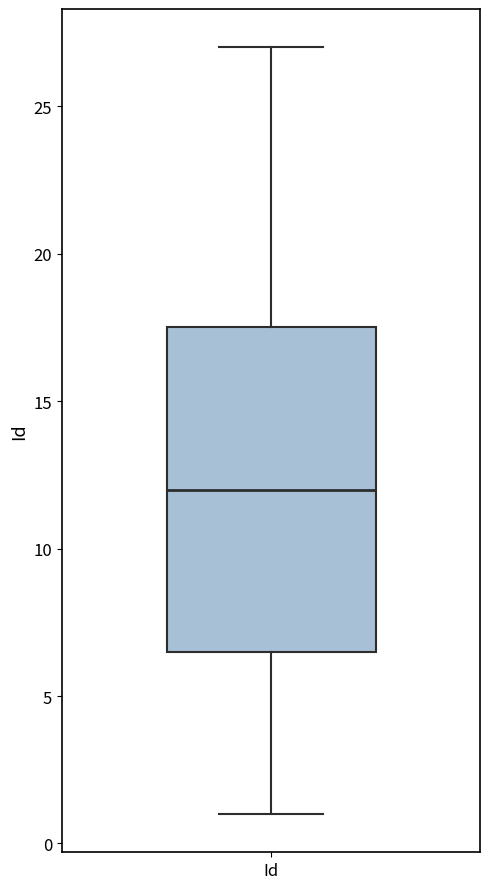

Transcribe this box plot: give where the median line is, the range the box spans, and where the two whiskers end, as read against the y-axis. The values are not printed on the chart, so give them approximately, as read against the axis.

median 12.0, box 6.5 to 17.5, whiskers 1.0 to 27.0